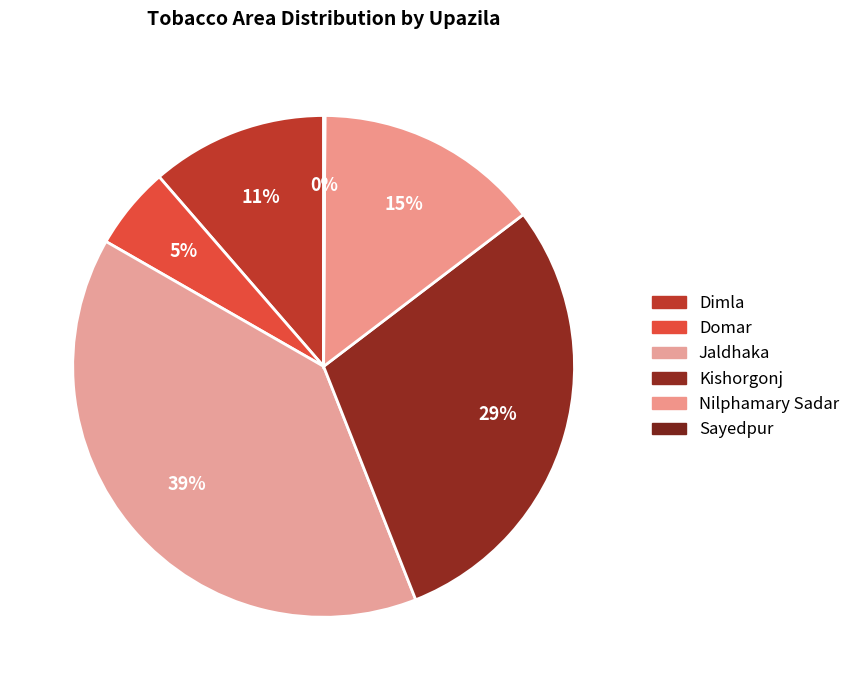

What percentage is the Kishorgonj slice, to the nearest percent?

29%